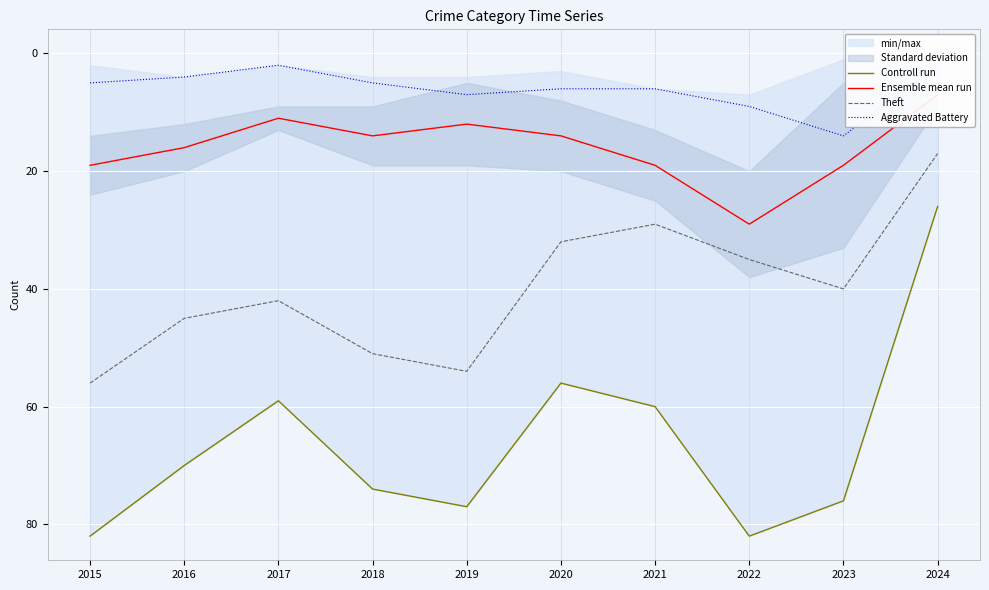

Between 2017 and 2019, which series saw the biggest shift?

Controll run